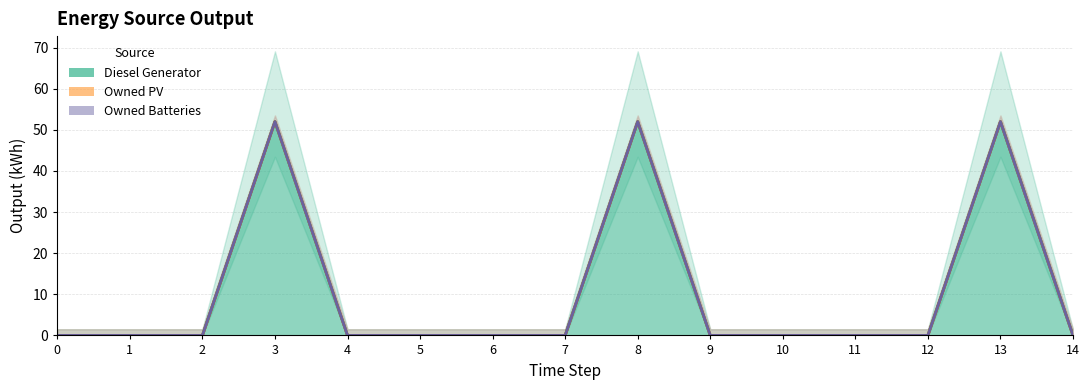

Which series has the largest range (max minus min)?

Diesel Generator